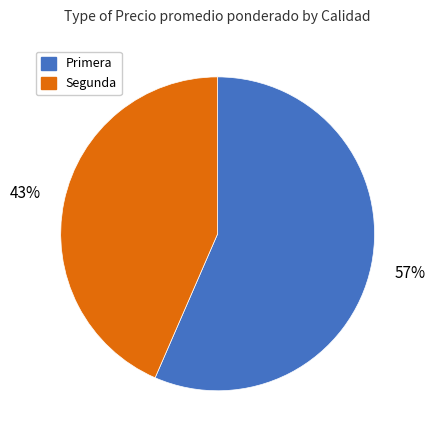

Is Segunda the majority of the pie?

No